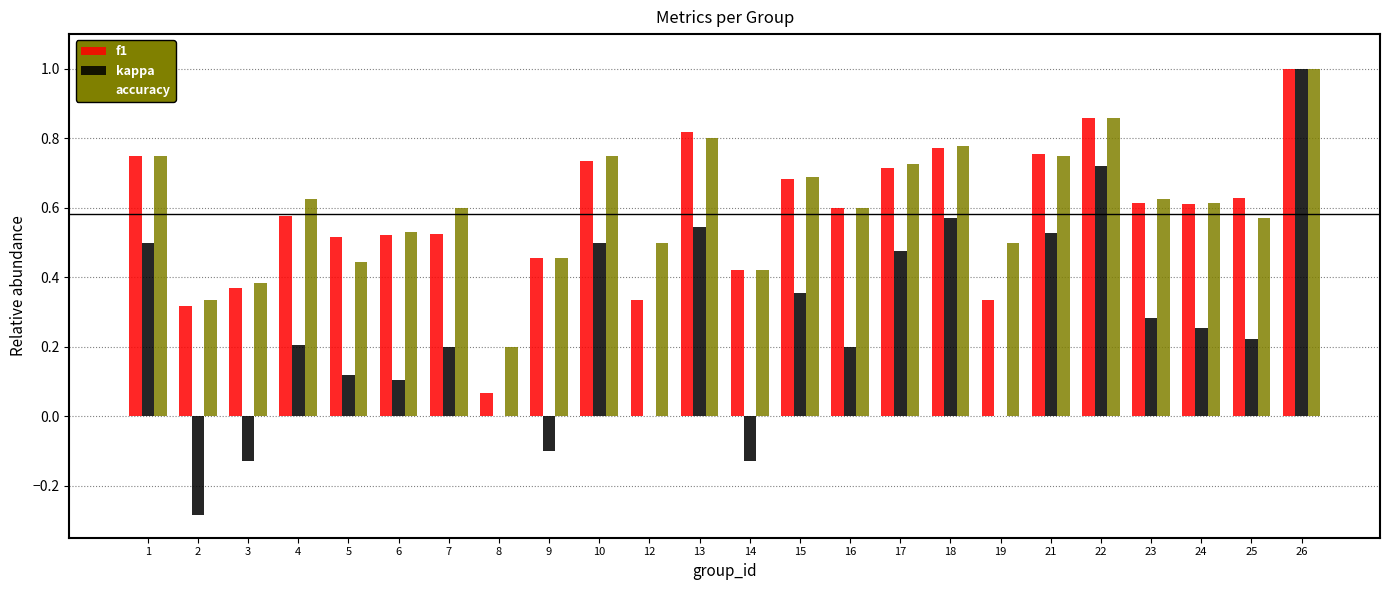

Which category has the highest value in the f1 series?

26